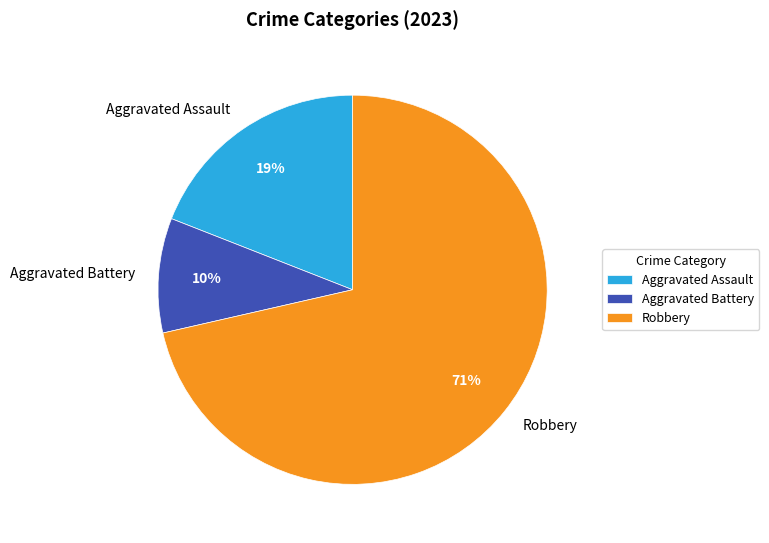

How many segments does this pie chart have?

3